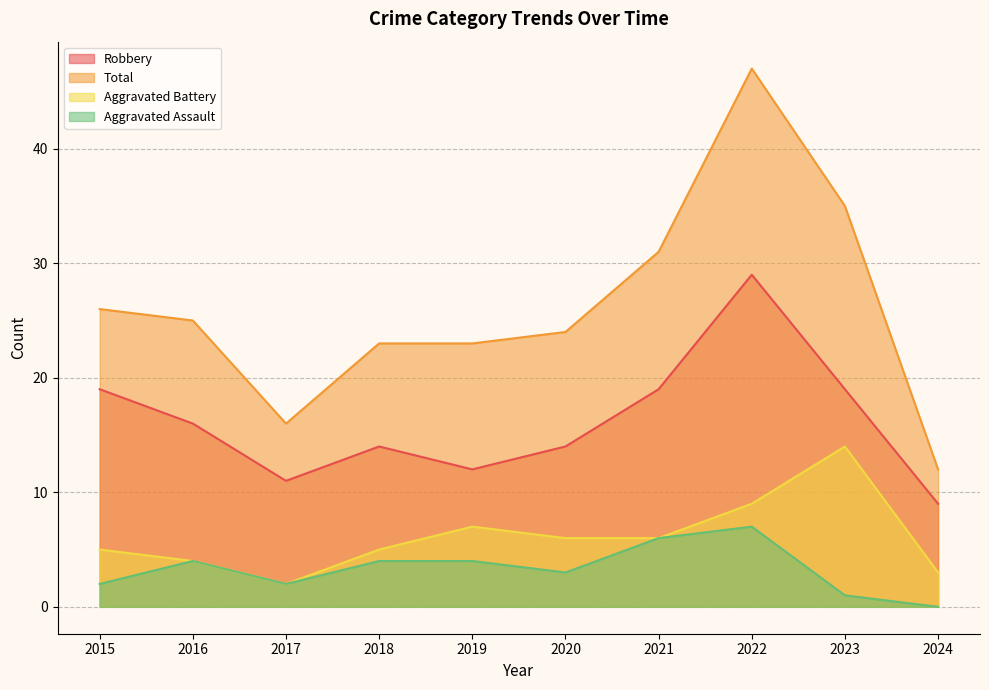

True or false: Total has a value of 16 at 2019.

False